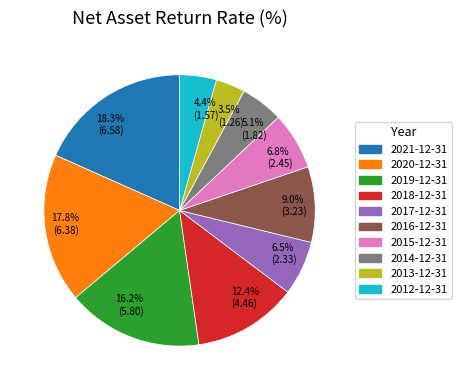

Does 2018-12-31 represent more than half of the total?

No